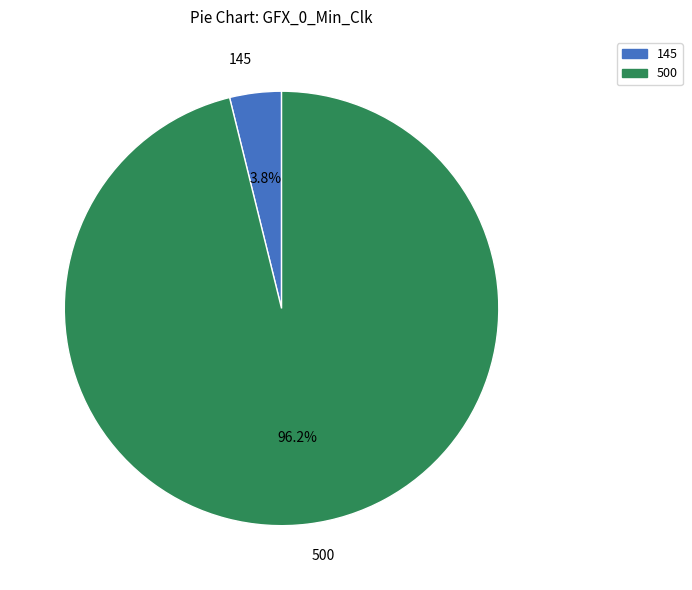

What is the smallest slice in the pie chart?

145